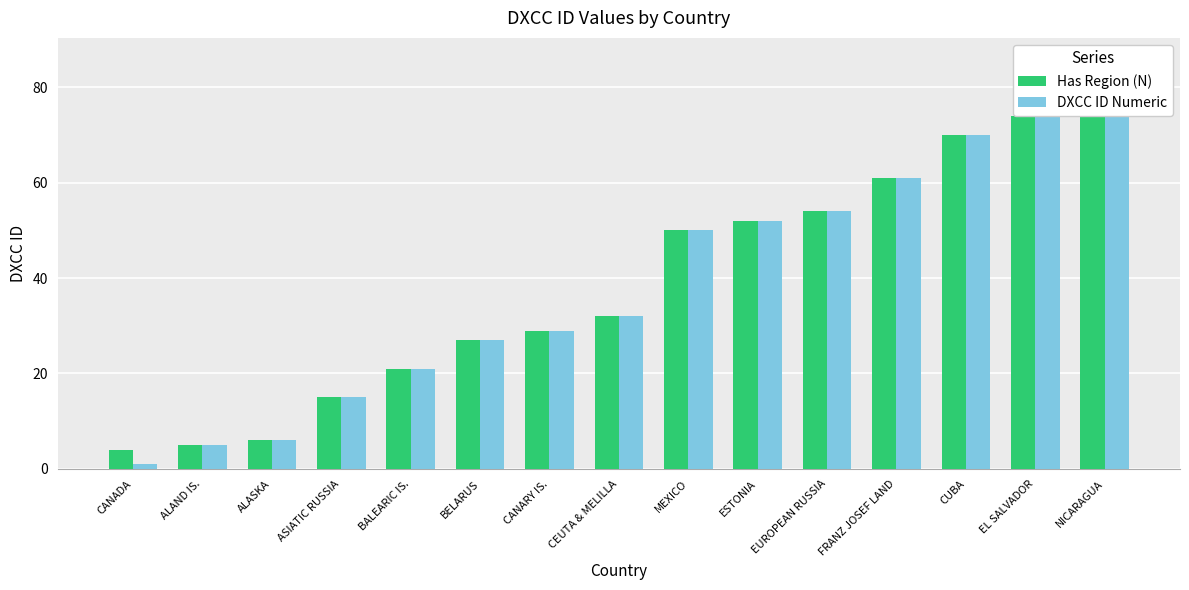

What is the value of the DXCC ID Numeric bar at the 14th from the left?

74